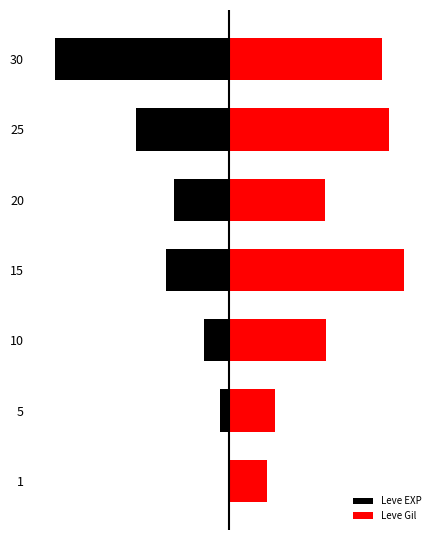

What is the lowest value of the Leve Gil series?

21.4